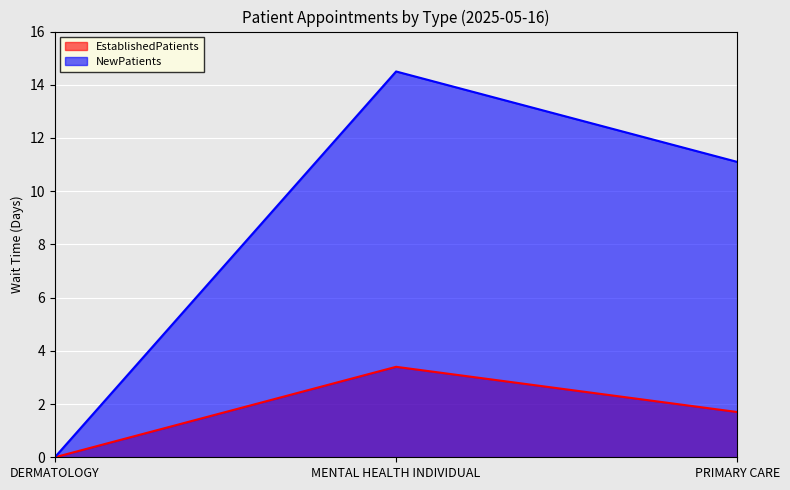

At DERMATOLOGY, list the series in order from largest to smallest.

EstablishedPatients, NewPatients